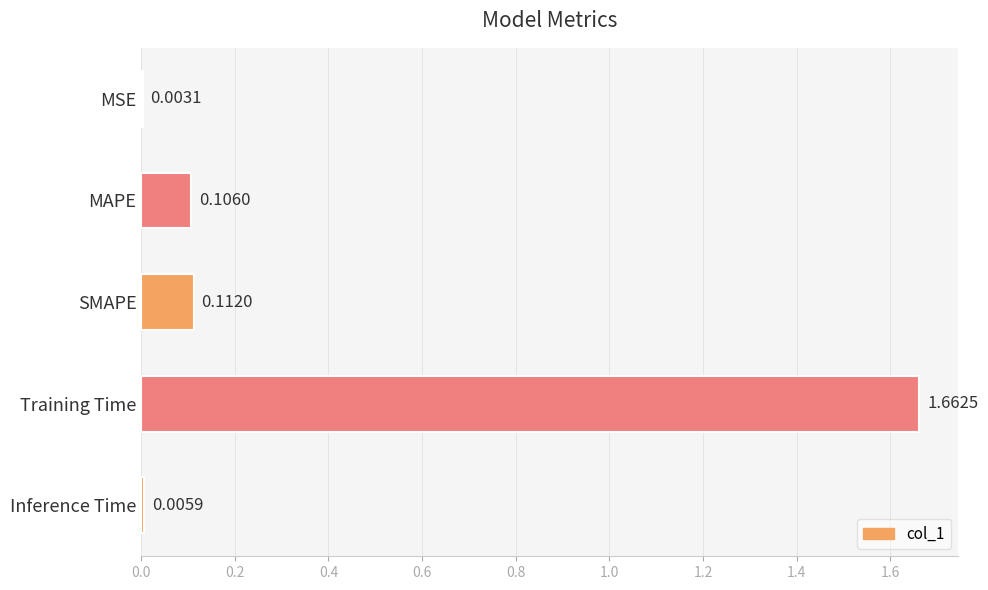

At which category does the chart reach its peak across all series?

Training Time